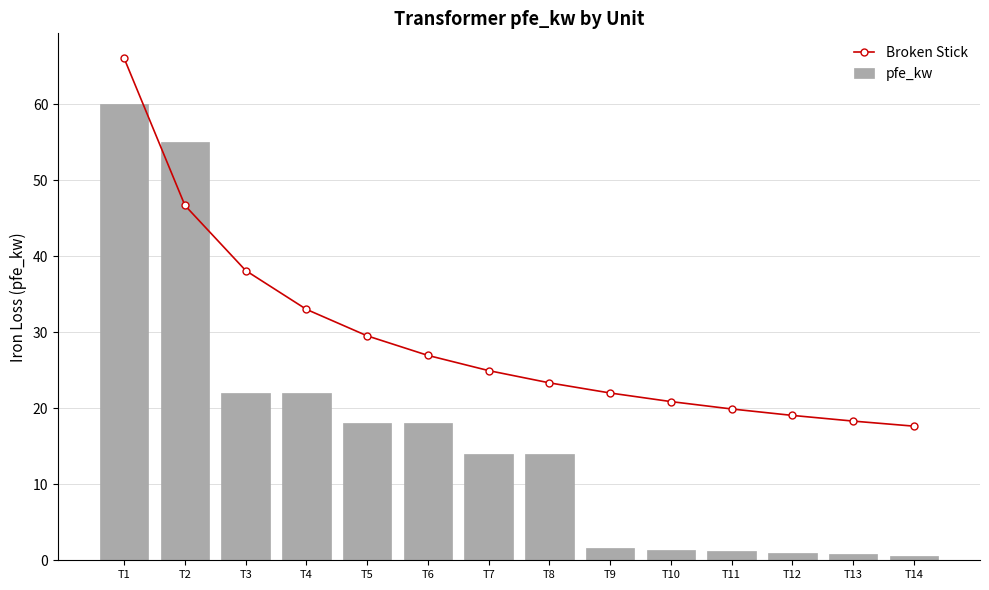

At which category does the chart reach its minimum across all series?

T14